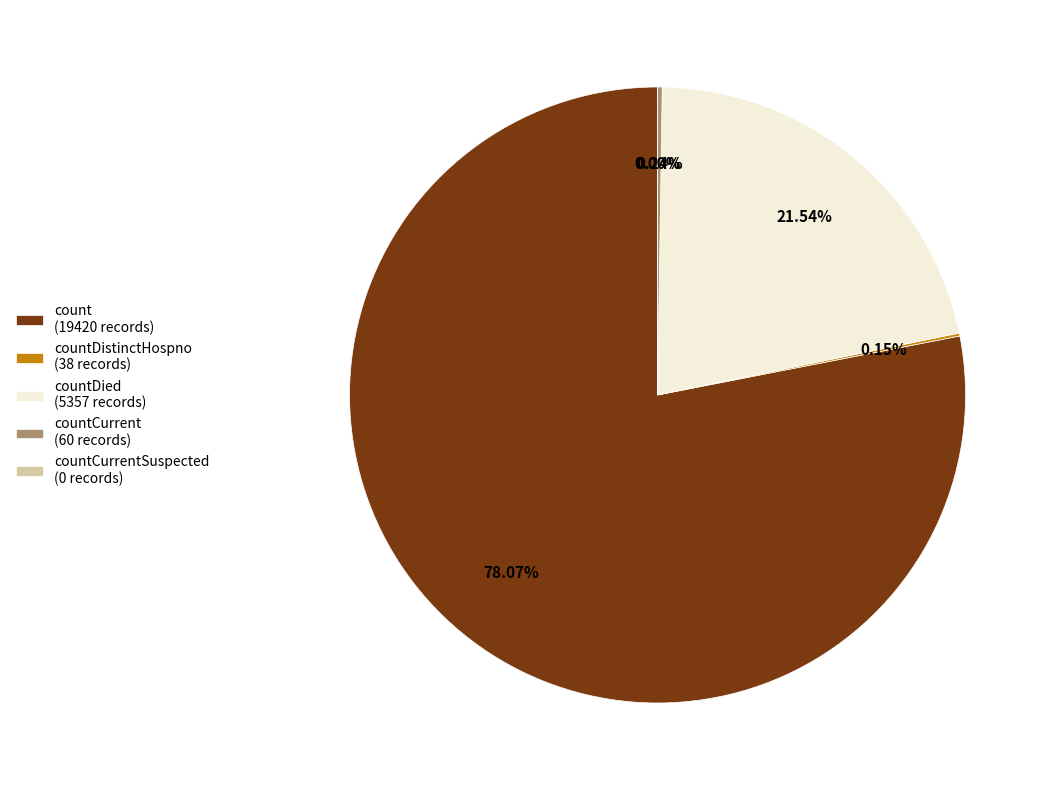

Is count the majority of the pie?

Yes